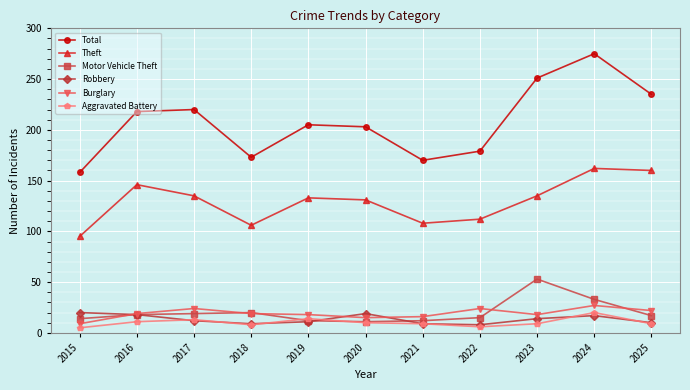

True or false: Aggravated Battery has a value of 20 at 2024.

True